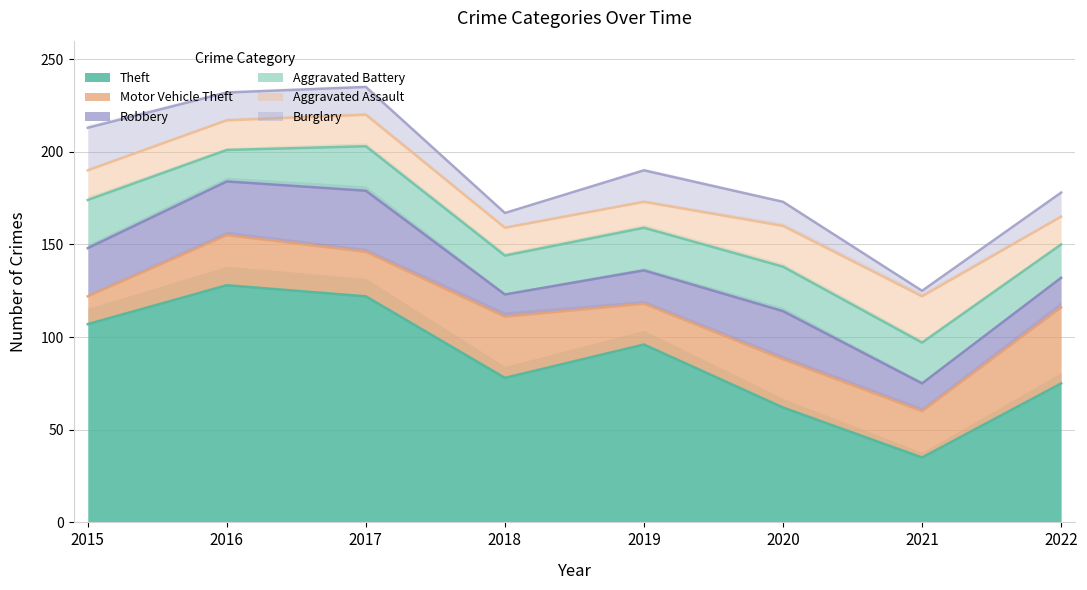

What is the average value of the Motor Vehicle Theft series?

27